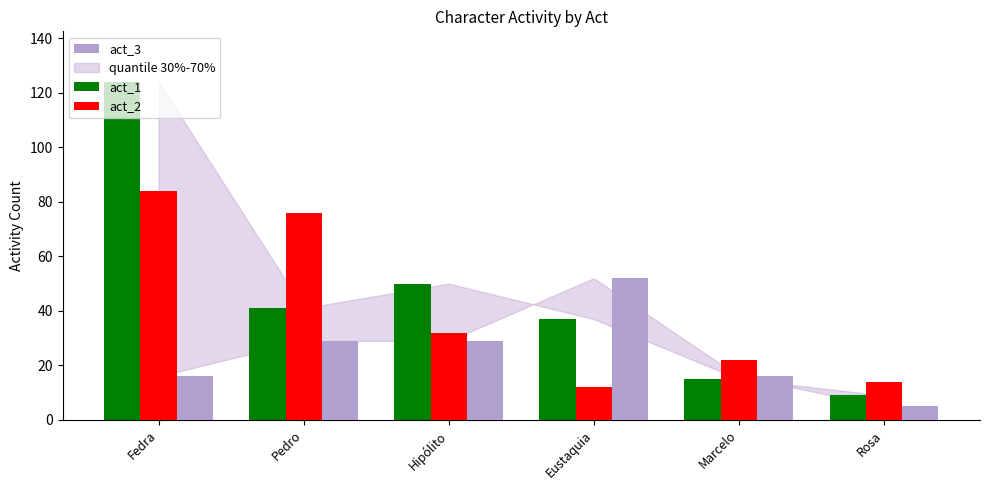

What is the label of the 6th bar from the right?

Fedra